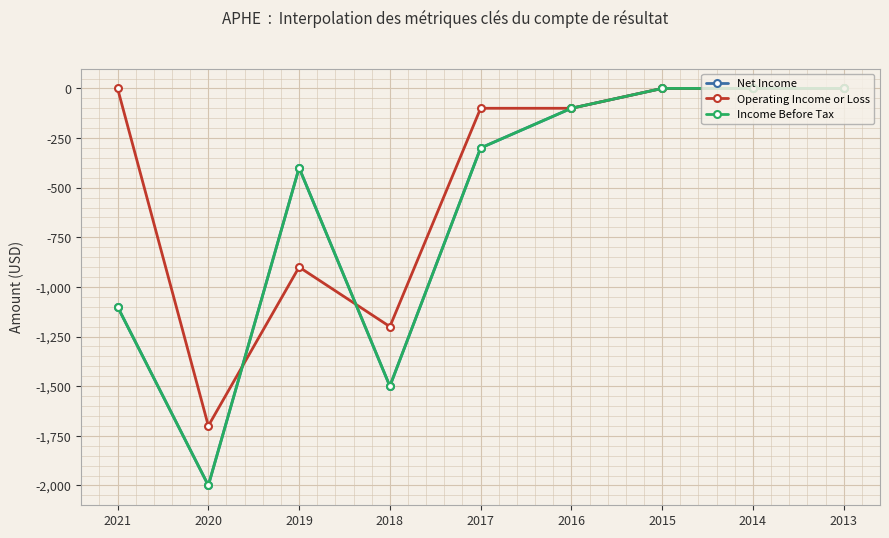

Between 2019 and 2020, which is larger?

2019